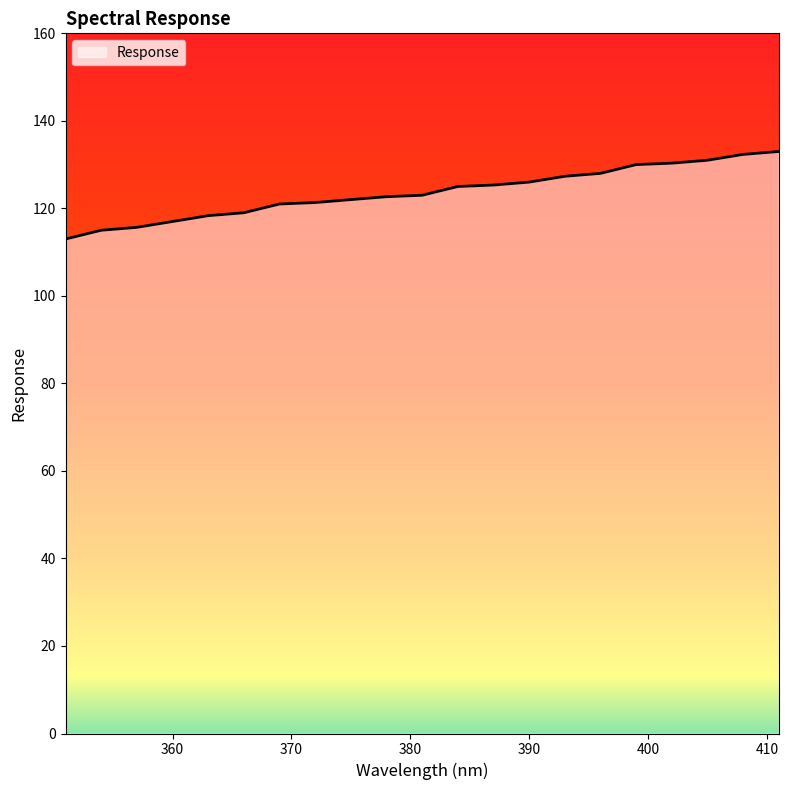

What is the difference between the maximum and minimum values?

20.0